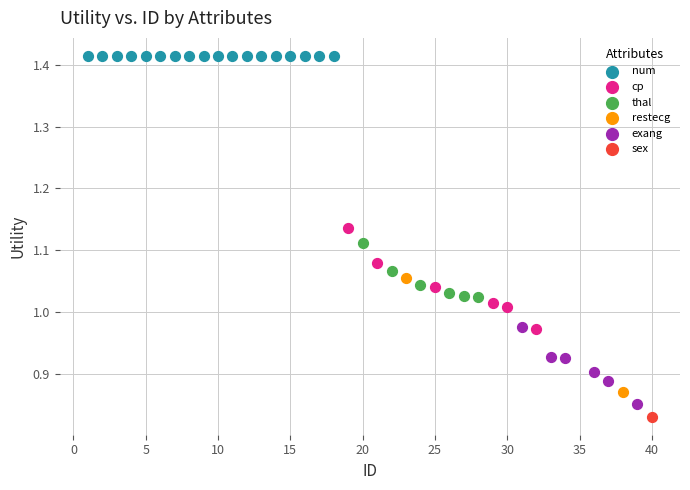

What are all the series names shown in the legend?

num, cp, thal, restecg, exang, sex